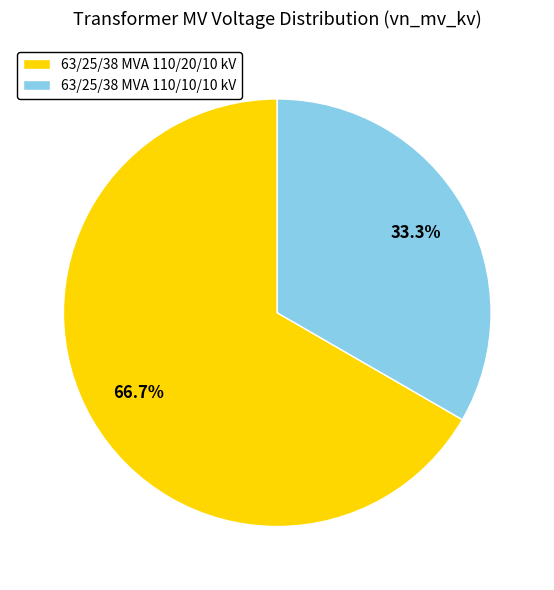

What is the largest slice in the pie chart?

63/25/38 MVA 110/20/10 kV